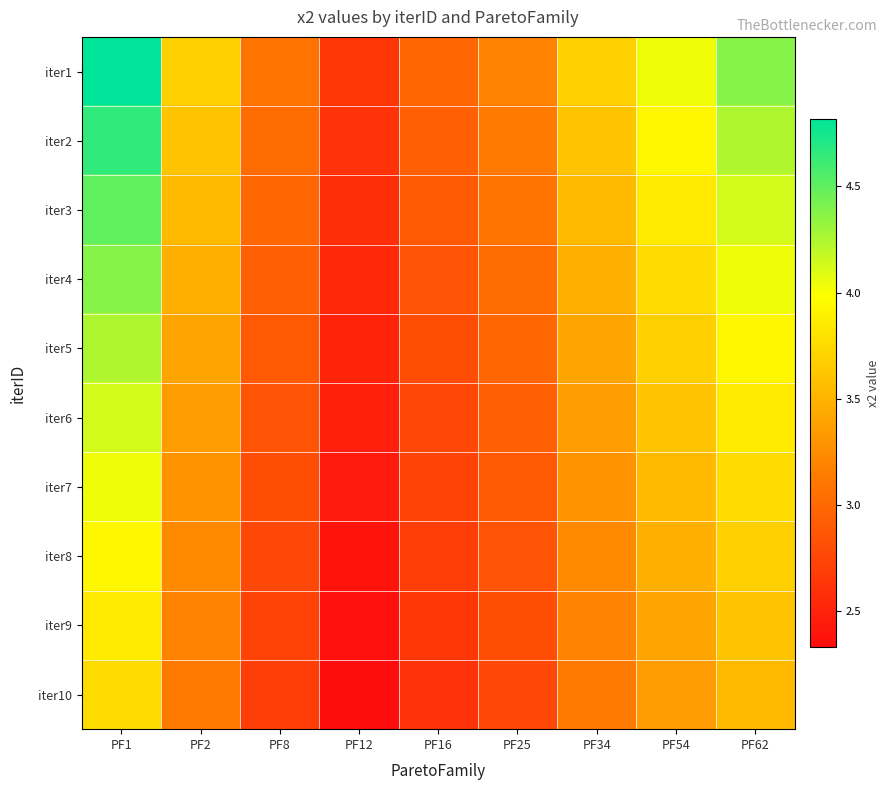

Reading left to right, list all the values displayed in this chart.

iter1: PF1=4.8	PF2=3.7	PF8=3.1	PF12=2.6	PF16=3.0	PF25=3.2	PF34=3.7	PF54=4.0	PF62=4.4
iter2: PF1=4.7	PF2=3.6	PF8=3.0	PF12=2.6	PF16=2.9	PF25=3.1	PF34=3.6	PF54=3.9	PF62=4.2
iter3: PF1=4.5	PF2=3.5	PF8=3.0	PF12=2.6	PF16=2.9	PF25=3.1	PF34=3.5	PF54=3.9	PF62=4.1
iter4: PF1=4.4	PF2=3.5	PF8=2.9	PF12=2.5	PF16=2.9	PF25=3.0	PF34=3.5	PF54=3.8	PF62=4.0
iter5: PF1=4.2	PF2=3.4	PF8=2.9	PF12=2.5	PF16=2.8	PF25=3.0	PF34=3.4	PF54=3.7	PF62=3.9
iter6: PF1=4.1	PF2=3.4	PF8=2.9	PF12=2.5	PF16=2.8	PF25=2.9	PF34=3.4	PF54=3.6	PF62=3.9
iter7: PF1=4.0	PF2=3.3	PF8=2.8	PF12=2.4	PF16=2.7	PF25=2.9	PF34=3.3	PF54=3.5	PF62=3.8
iter8: PF1=3.9	PF2=3.2	PF8=2.8	PF12=2.4	PF16=2.7	PF25=2.9	PF34=3.2	PF54=3.5	PF62=3.7
iter9: PF1=3.9	PF2=3.2	PF8=2.7	PF12=2.4	PF16=2.6	PF25=2.8	PF34=3.2	PF54=3.4	PF62=3.6
iter10: PF1=3.8	PF2=3.1	PF8=2.7	PF12=2.3	PF16=2.6	PF25=2.8	PF34=3.1	PF54=3.4	PF62=3.5